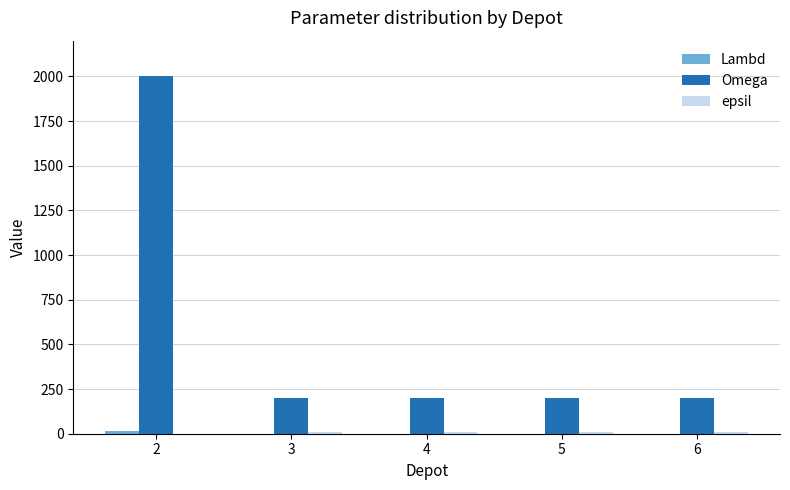

Which series has the largest total across all categories?

Omega